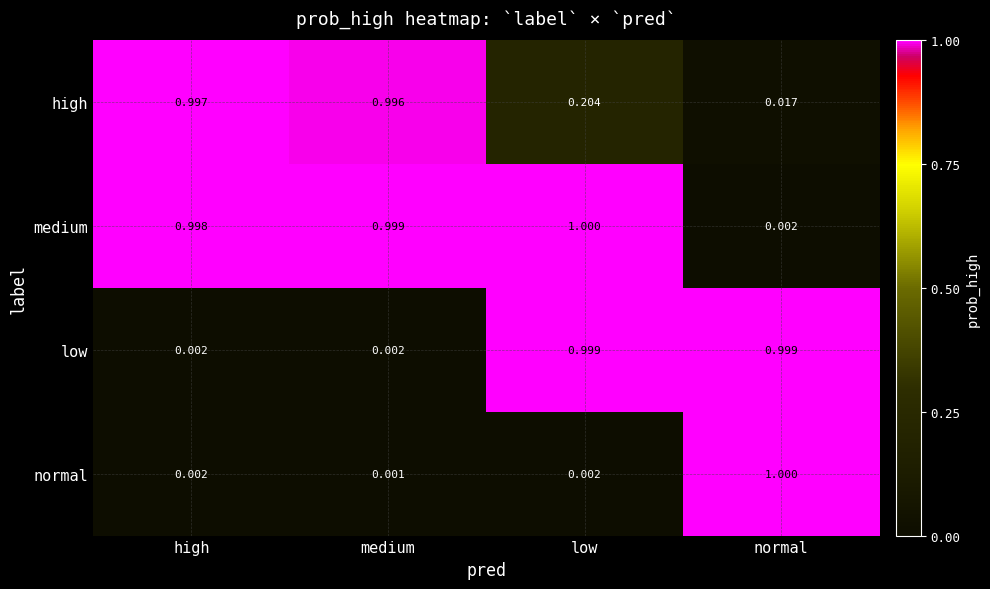

Which series has the largest total across all categories?

medium